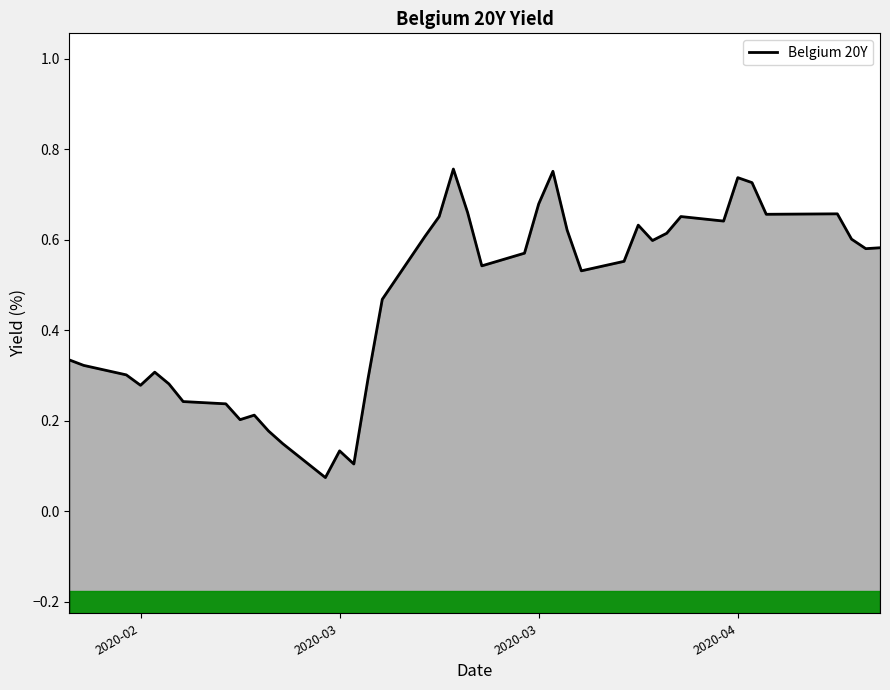

The value at 18 is 0.3. True or false?

False